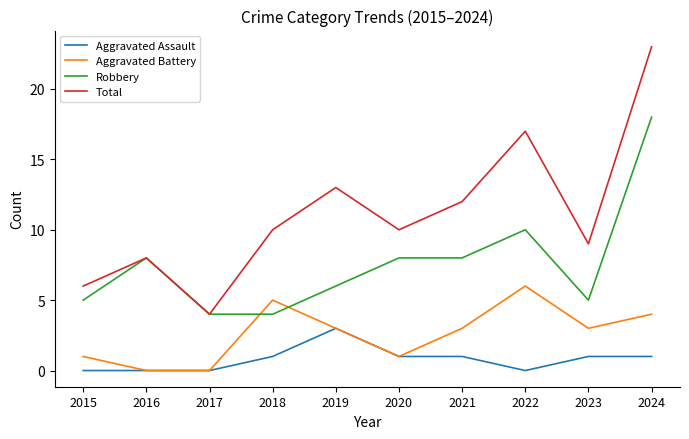

How many lines are shown in the chart?

4